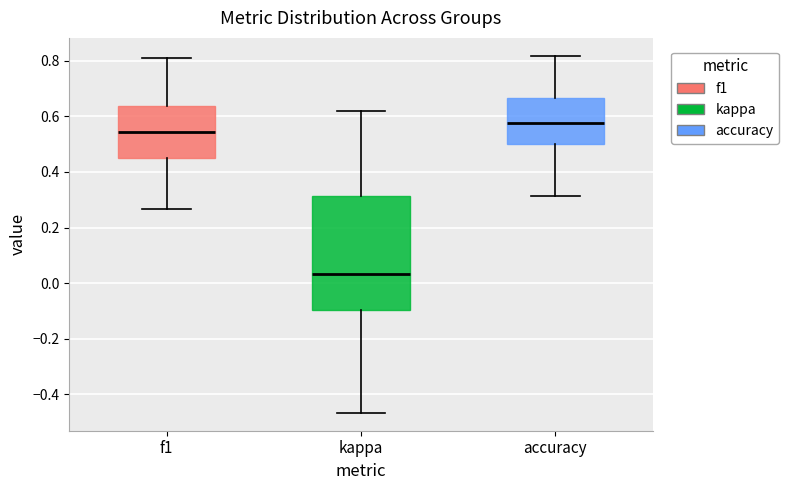

Comparing the boxes themselves (not the whiskers), which one is the tallest?

kappa